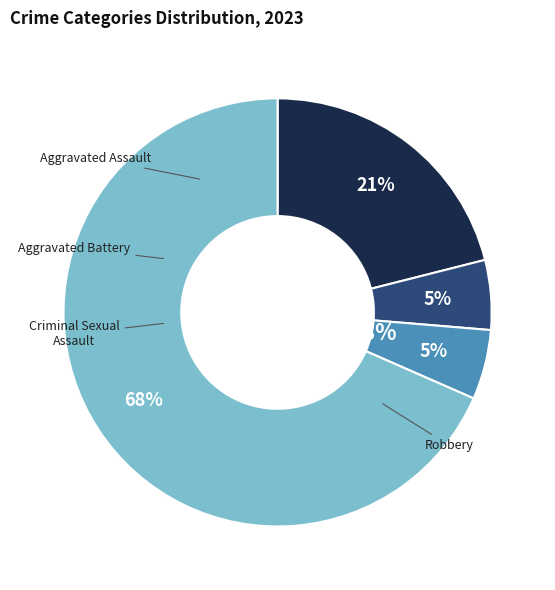

To the nearest percent, what is the difference between the Criminal Sexual Assault and Aggravated Assault slice percentages?

16%